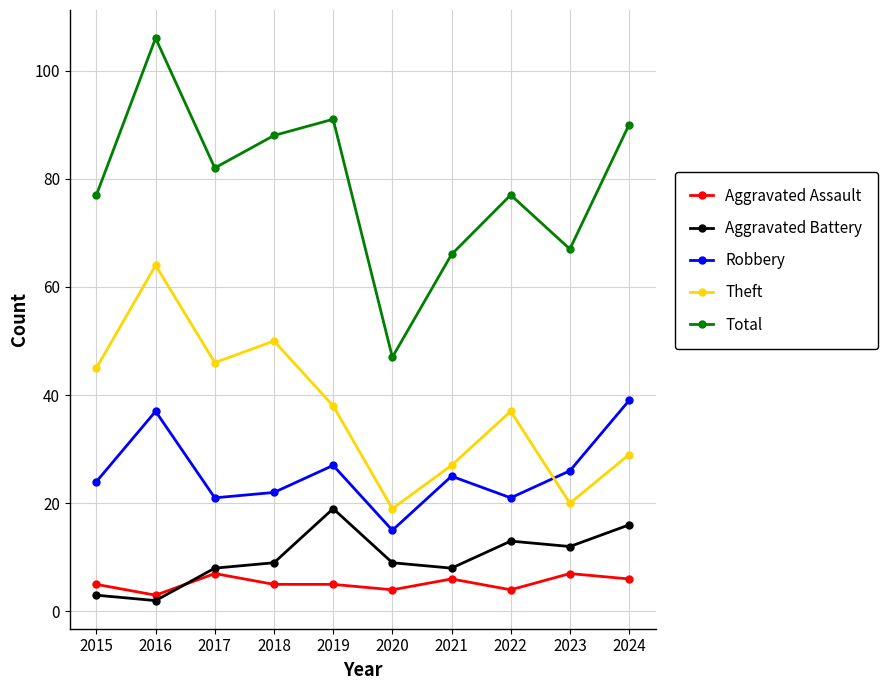

Reading left to right, list all the values displayed in this chart.

Aggravated Assault: 2015=5	2016=3	2017=7	2018=5	2019=5	2020=4	2021=6	2022=4	2023=7	2024=6
Aggravated Battery: 2015=3	2016=2	2017=8	2018=9	2019=19	2020=9	2021=8	2022=13	2023=12	2024=16
Robbery: 2015=24	2016=37	2017=21	2018=22	2019=27	2020=15	2021=25	2022=21	2023=26	2024=39
Theft: 2015=45	2016=64	2017=46	2018=50	2019=38	2020=19	2021=27	2022=37	2023=20	2024=29
Total: 2015=77	2016=106	2017=82	2018=88	2019=91	2020=47	2021=66	2022=77	2023=67	2024=90